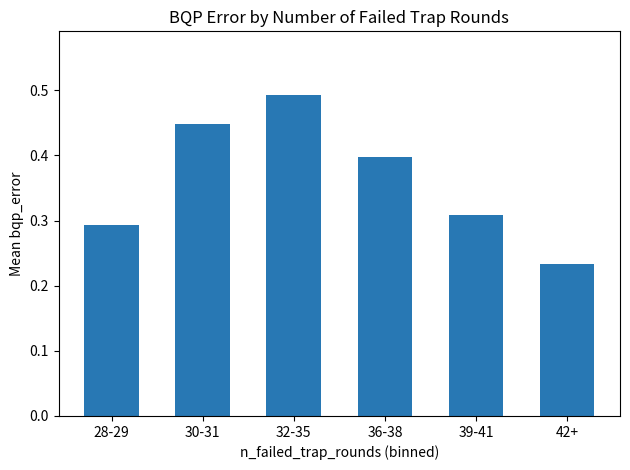

What is the sum of the values at 39-41 and 30-31?

0.8